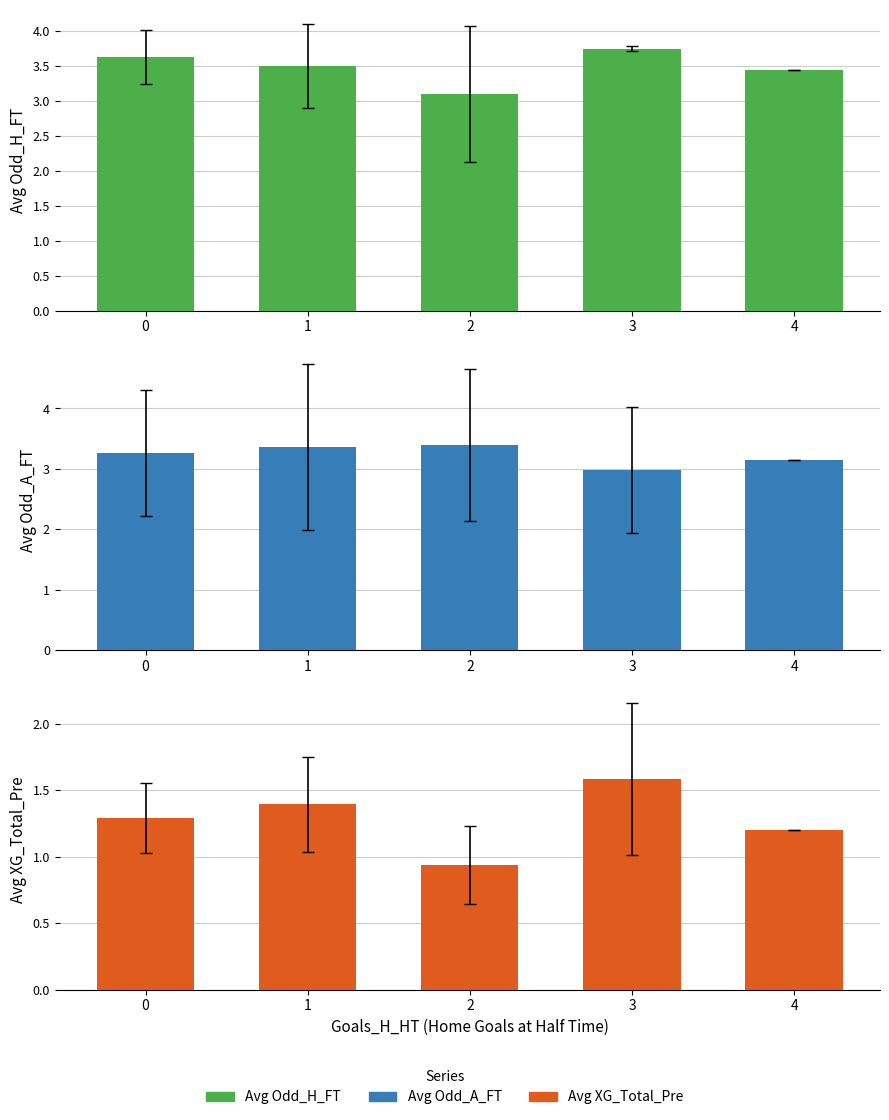

What are all the series names shown in the legend?

Avg Odd_H_FT, Avg Odd_A_FT, Avg XG_Total_Pre